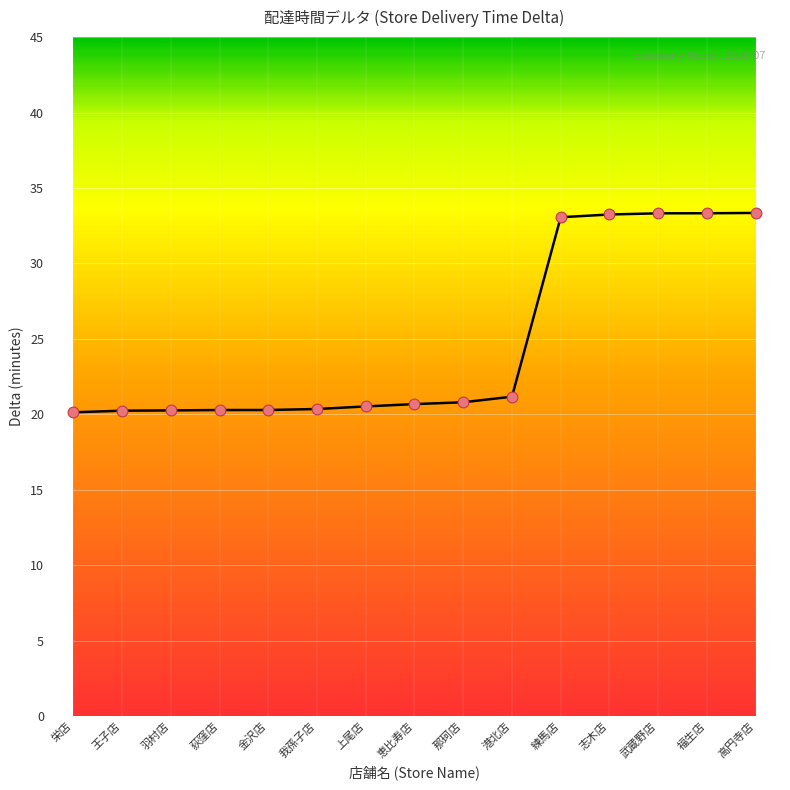

What is the change in value from 上尾店 to 高円寺店?

+12.8